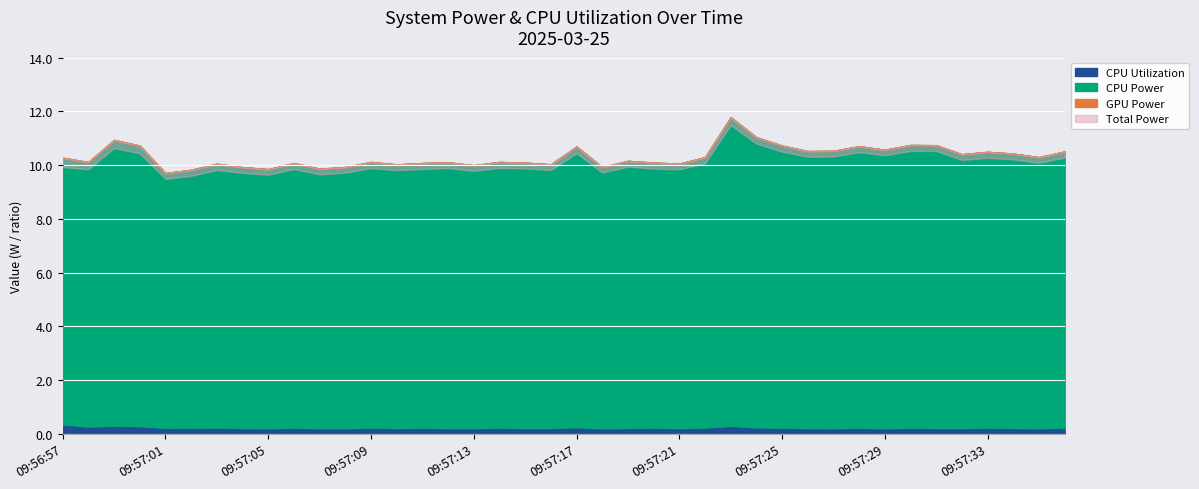

At which category does CPU Power reach its first local peak?

09:56:59